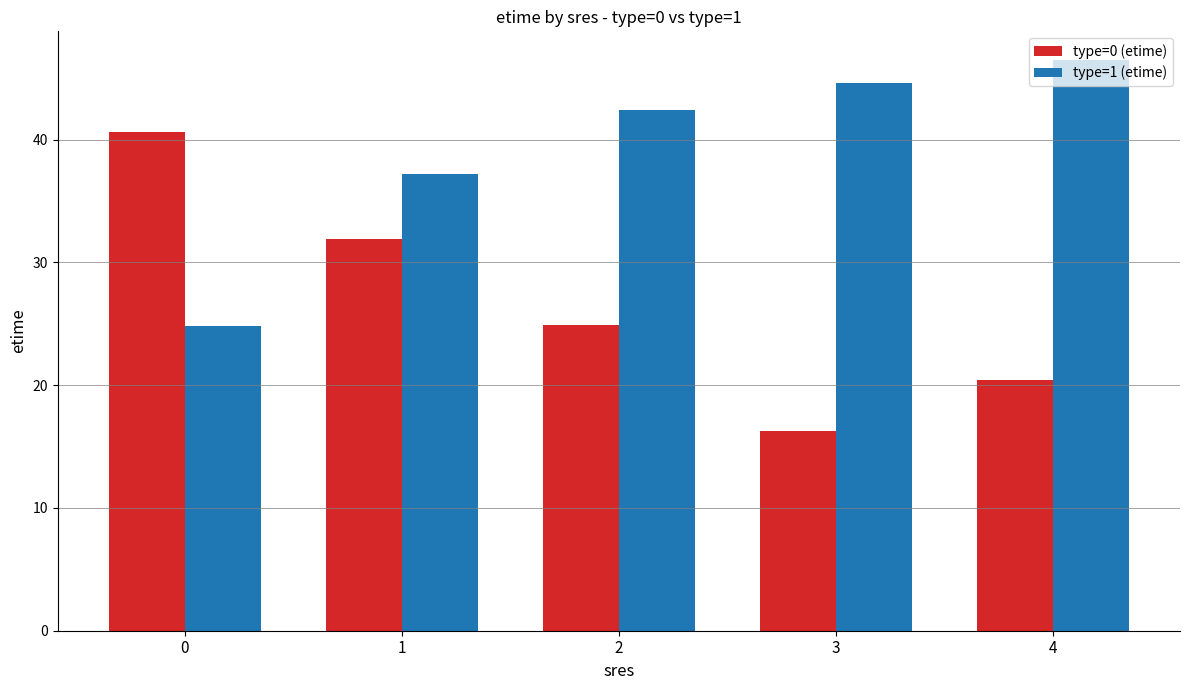

Which series has the largest range (max minus min)?

type=0 (etime)